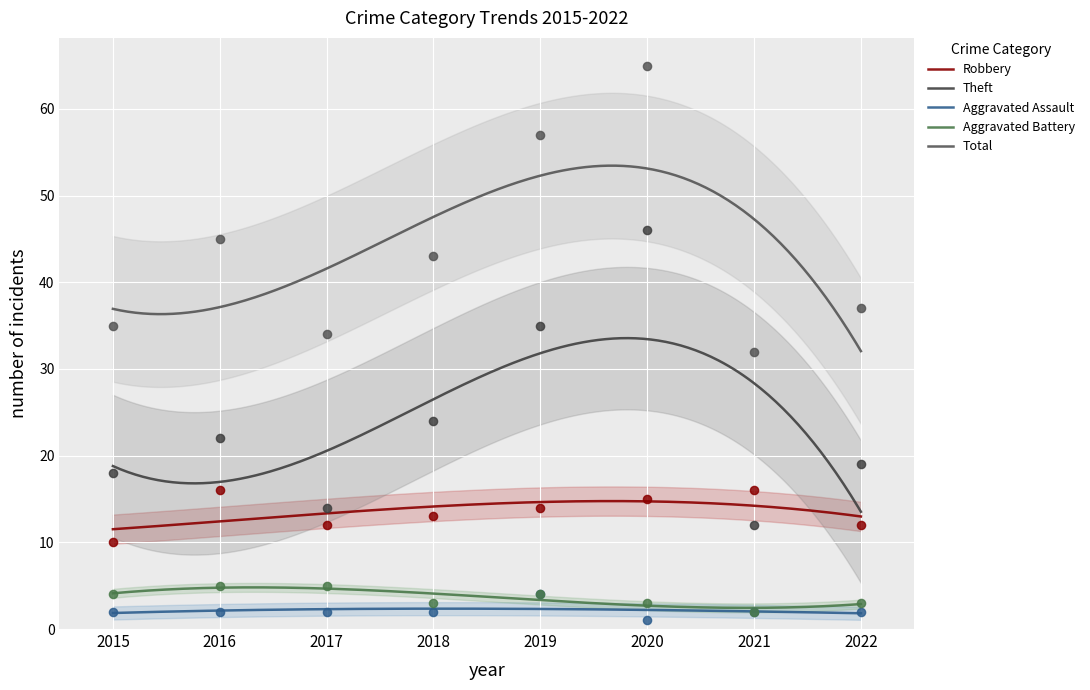

Is the value of Aggravated Battery at 2017 greater than the value of Robbery at 2015?

No